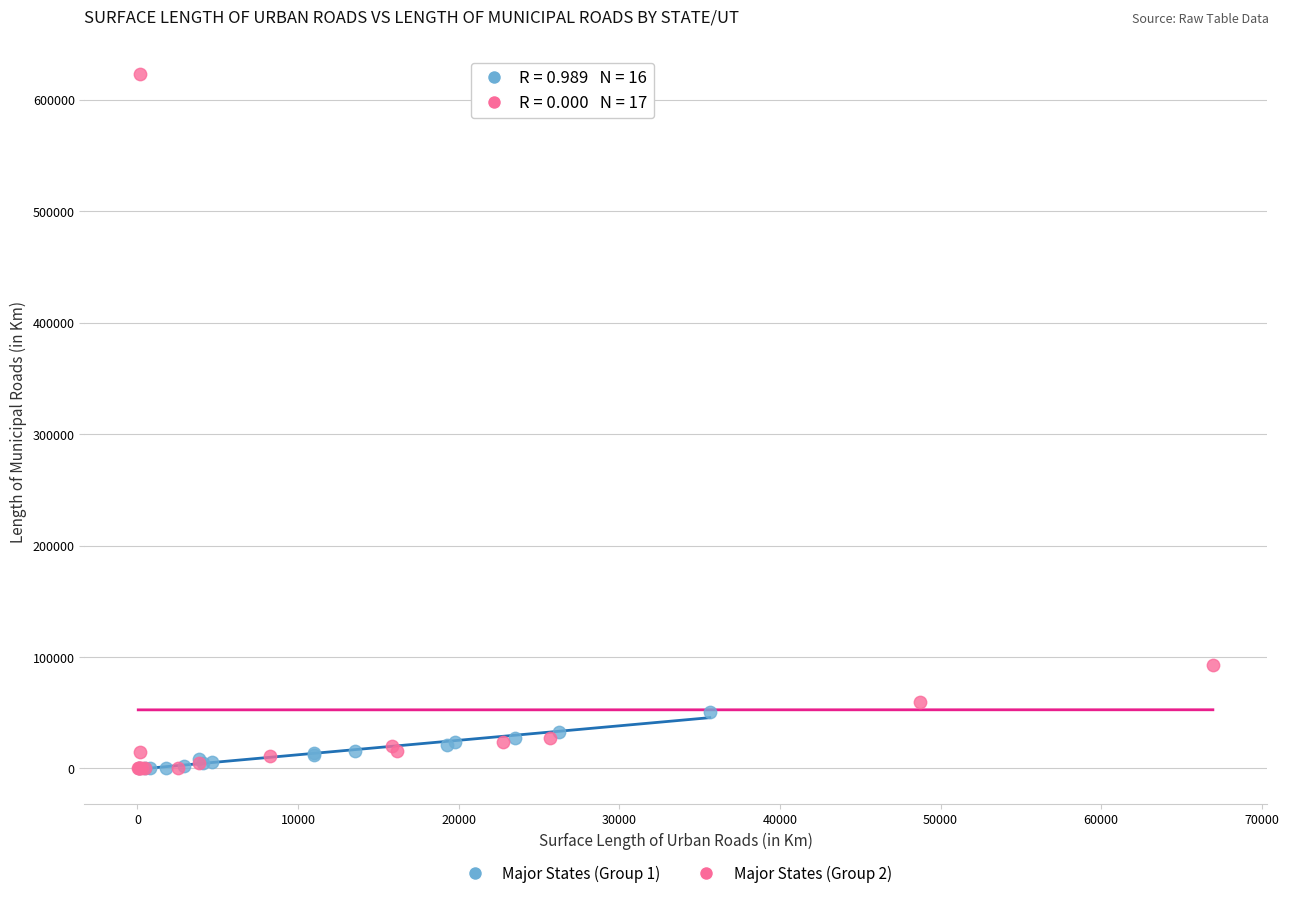

Which series reaches the maximum Y coordinate?

Major States (Group 2)